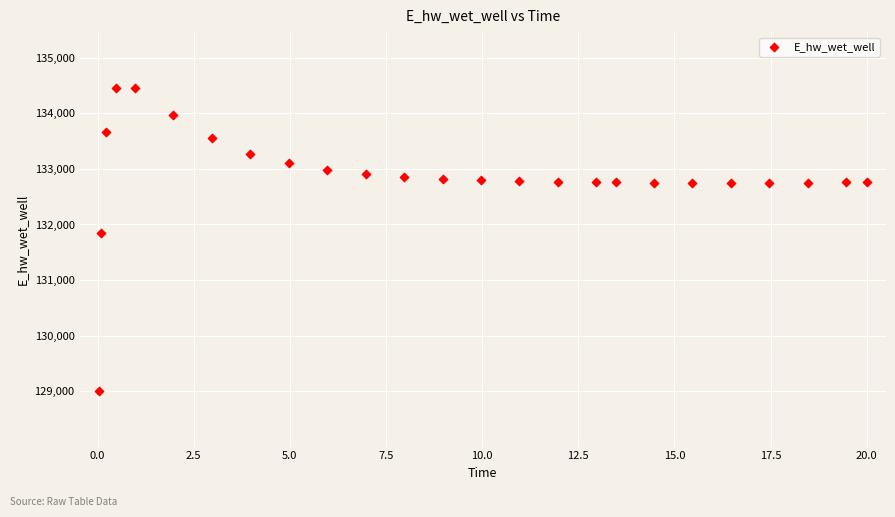

What is the range of X values (max minus min)?

20.0